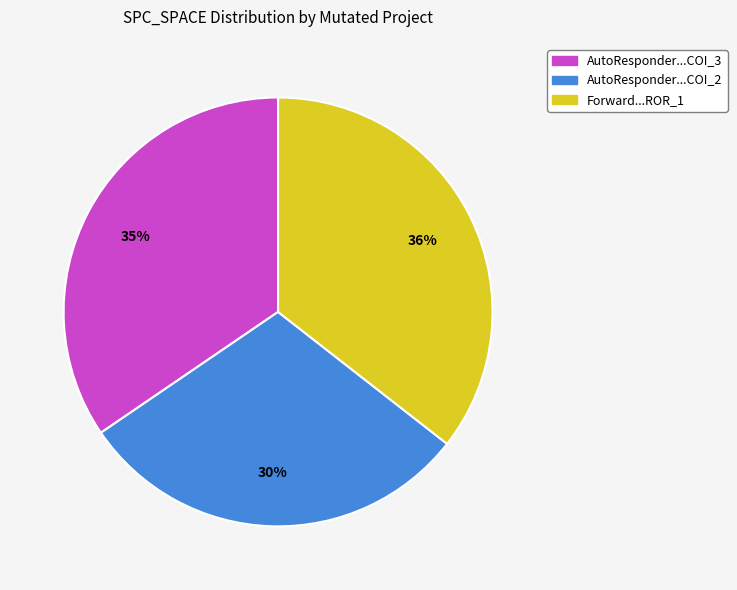

How many slices are in this pie chart?

3